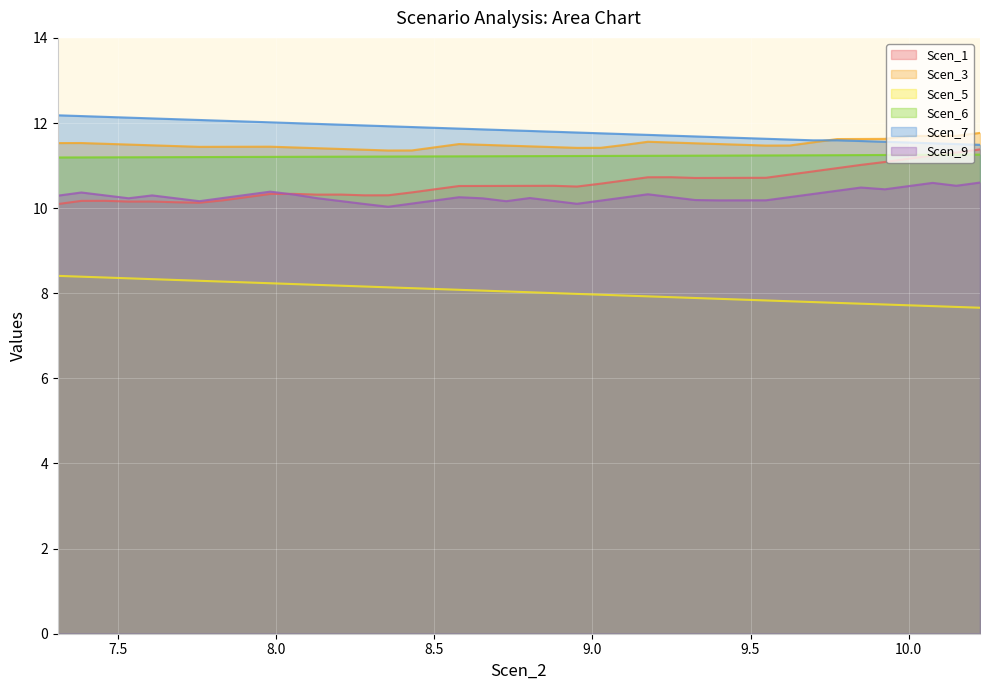

What is the value of the Scen_5 point at the 23rd from the left?

8.0